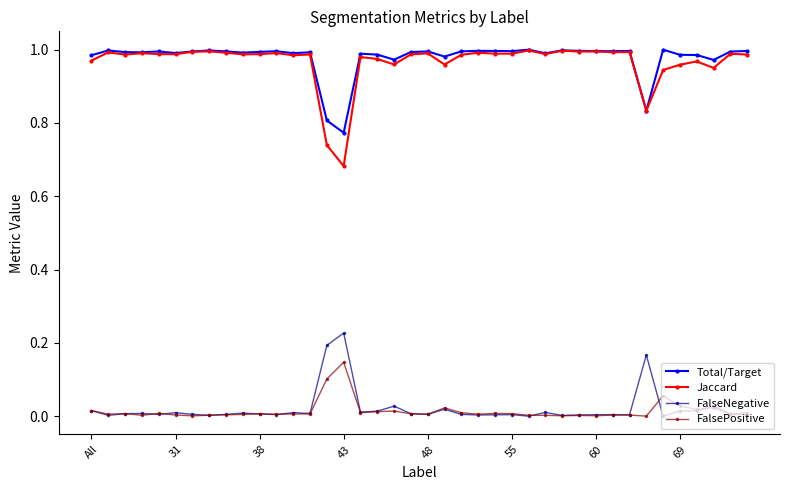

Which series has the largest range (max minus min)?

Jaccard